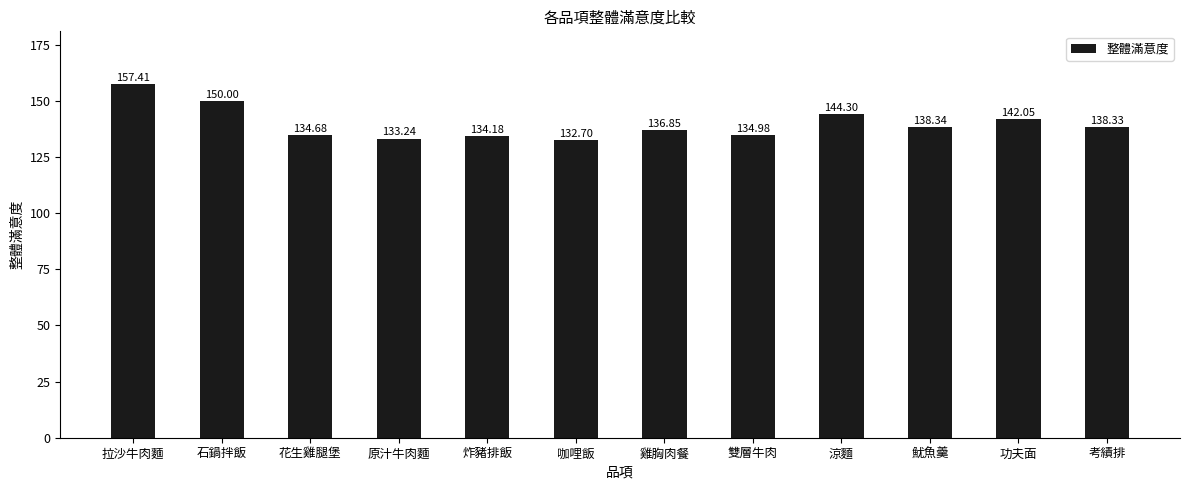

How many series are shown in this chart?

1